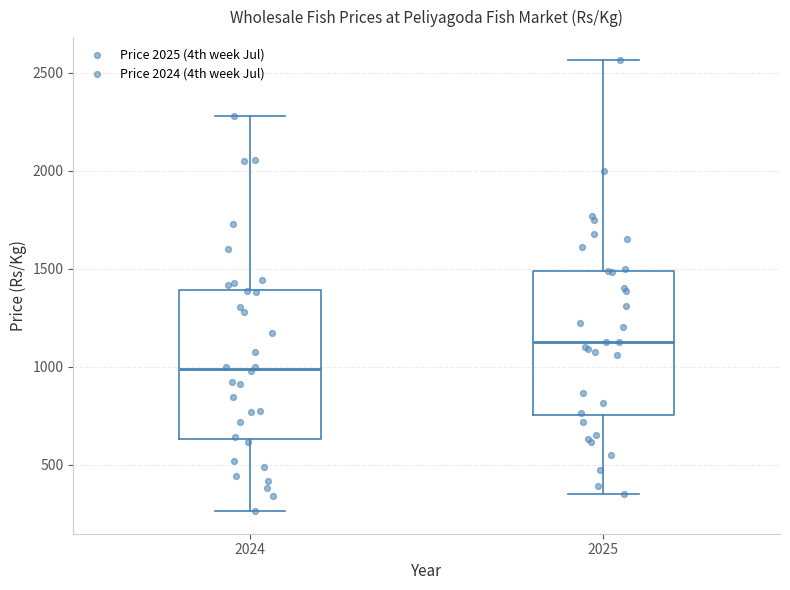

Which box has the highest median line?

2025